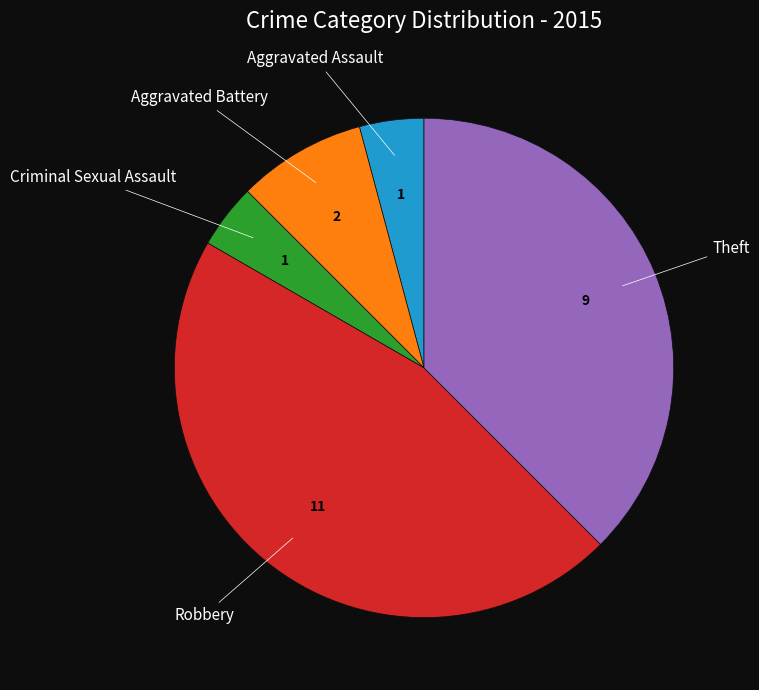

Does any single category account for the majority?

No